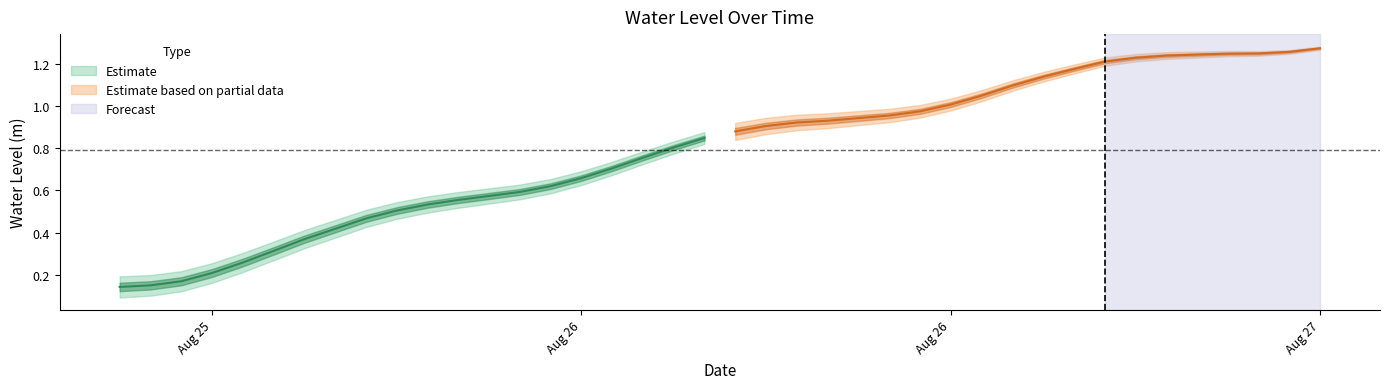

What is the greatest value displayed?

1.3